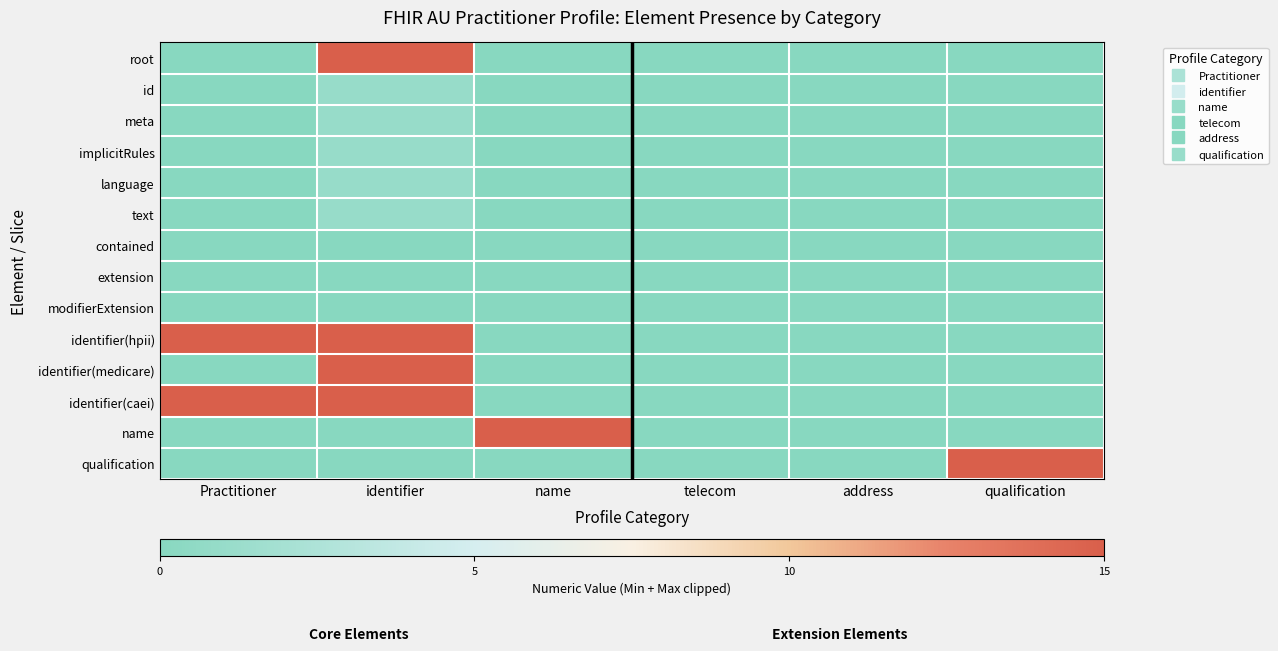

Which category has the highest value across all series?

Practitioner